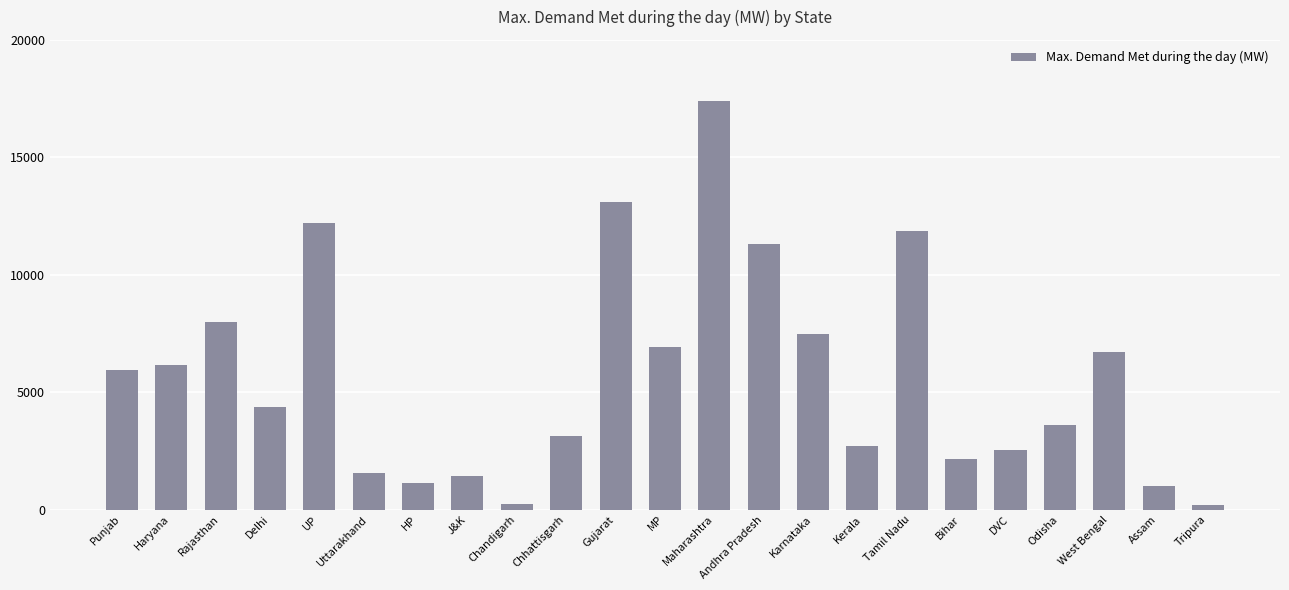

Which category has the highest value across all series?

Maharashtra